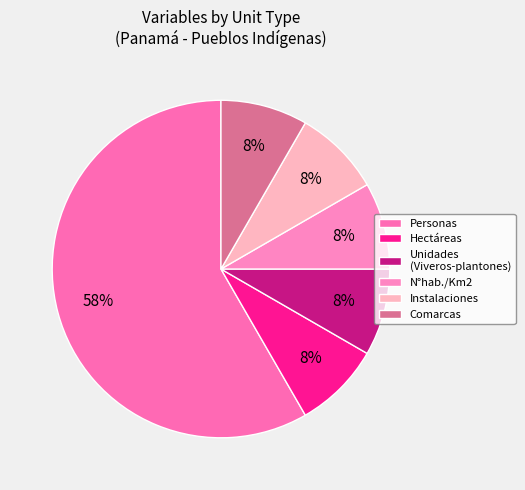

To the nearest percent, what portion does Comarcas represent?

8%